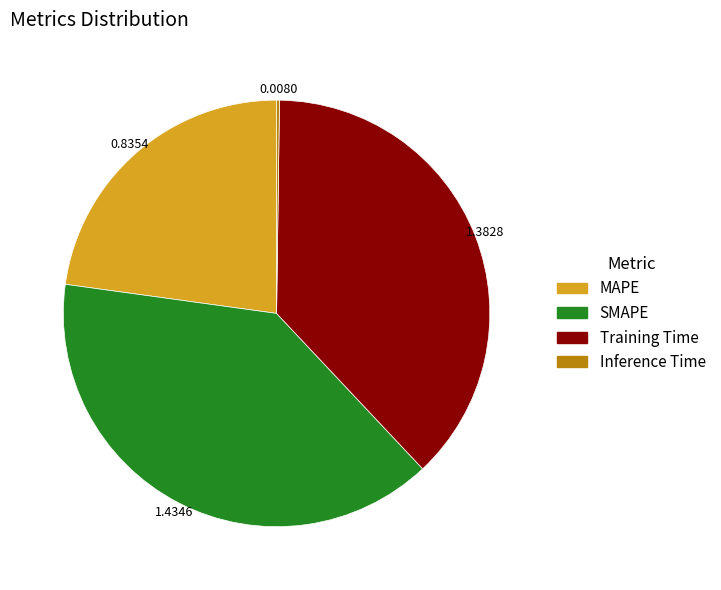

Which slice is the largest?

SMAPE